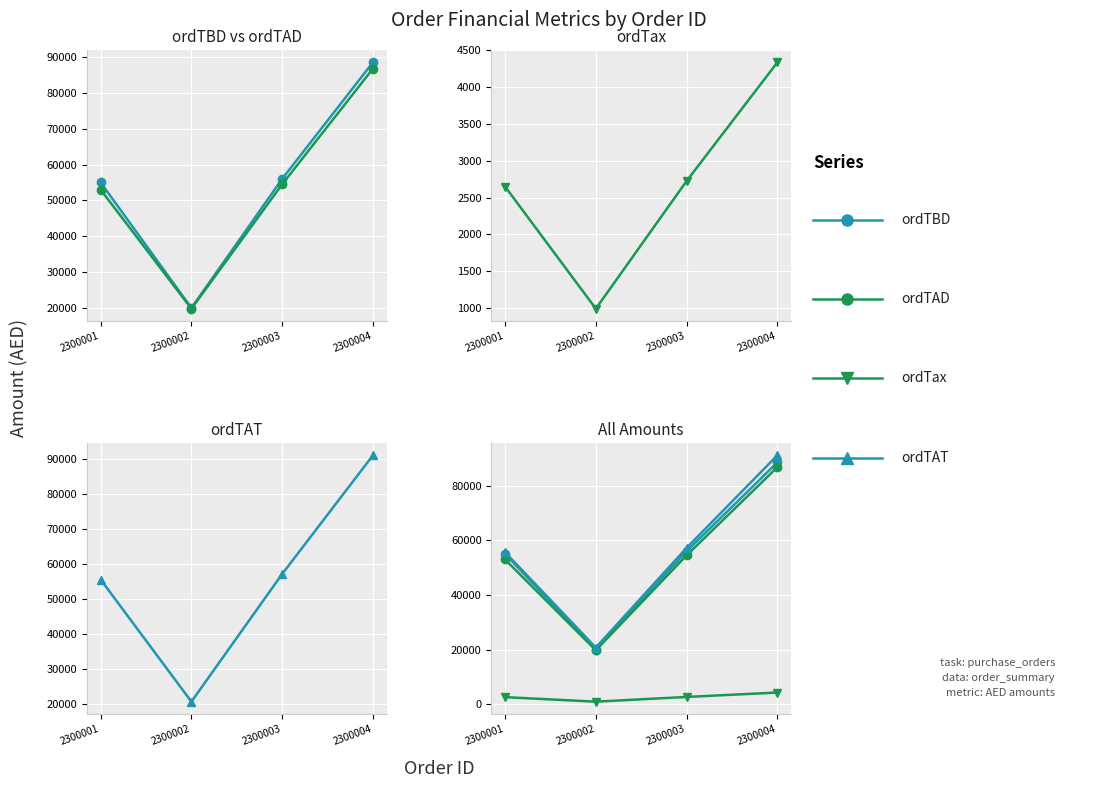

Between 2300002 and 2300004, which series saw the biggest shift?

ordTAT